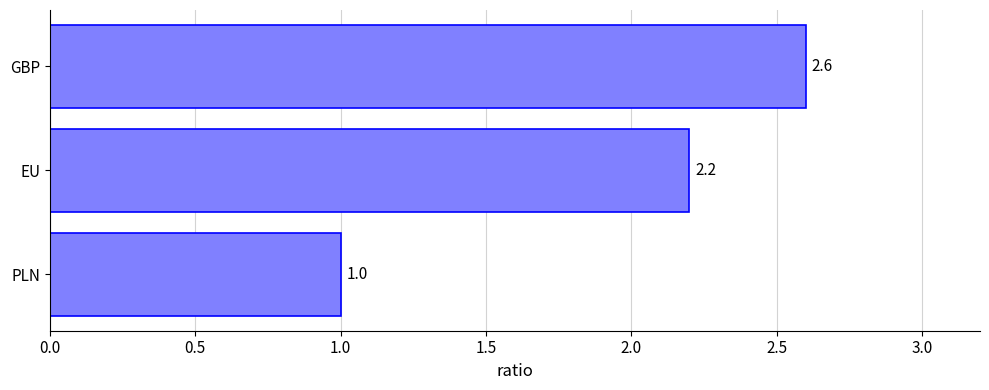

How many bars are there in total?

3